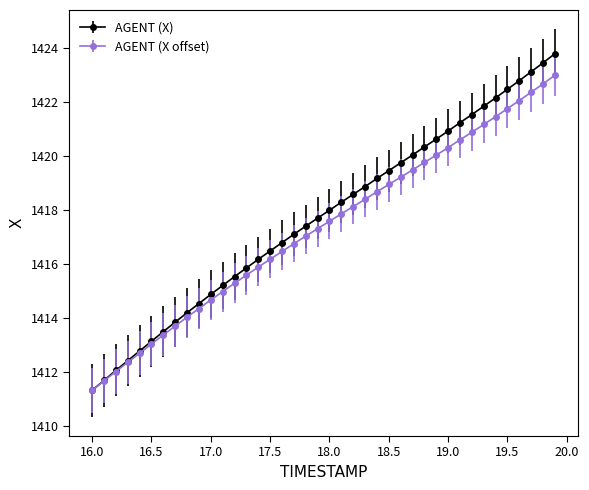

Which series has the widest spread of values?

AGENT (X)